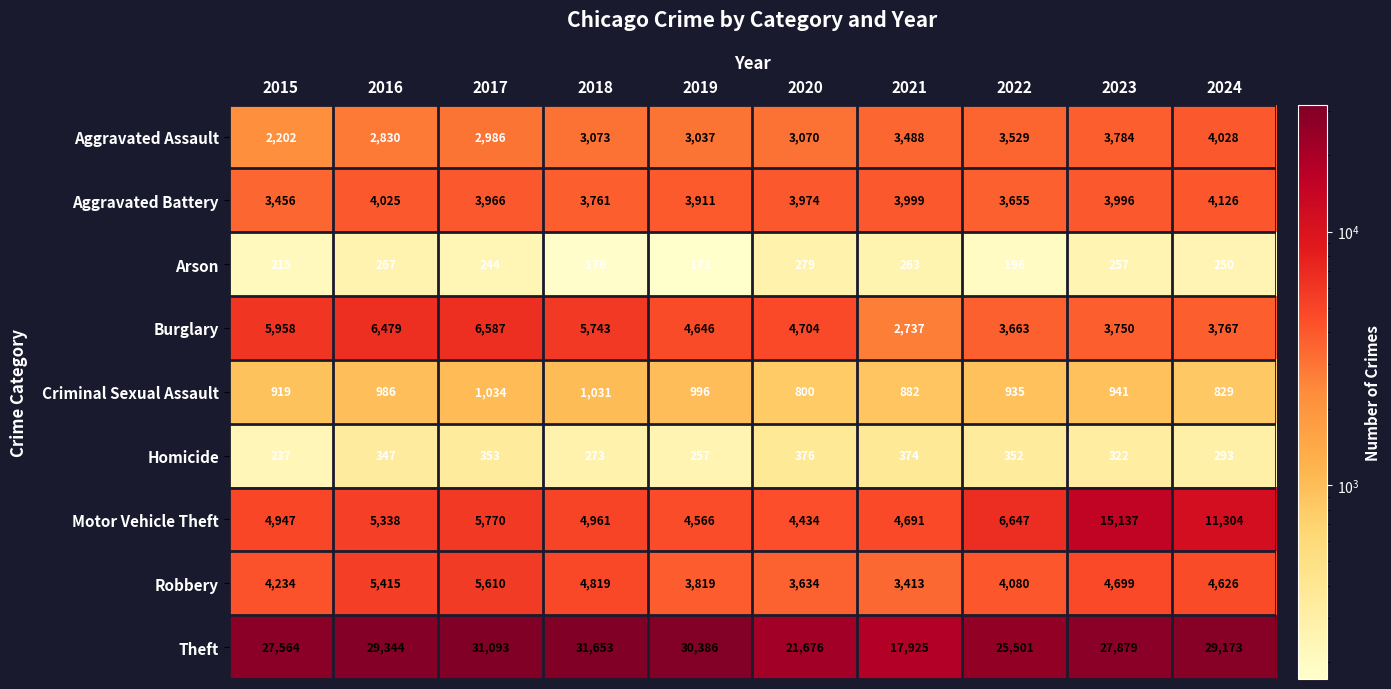

Which series has the largest range (max minus min)?

Theft